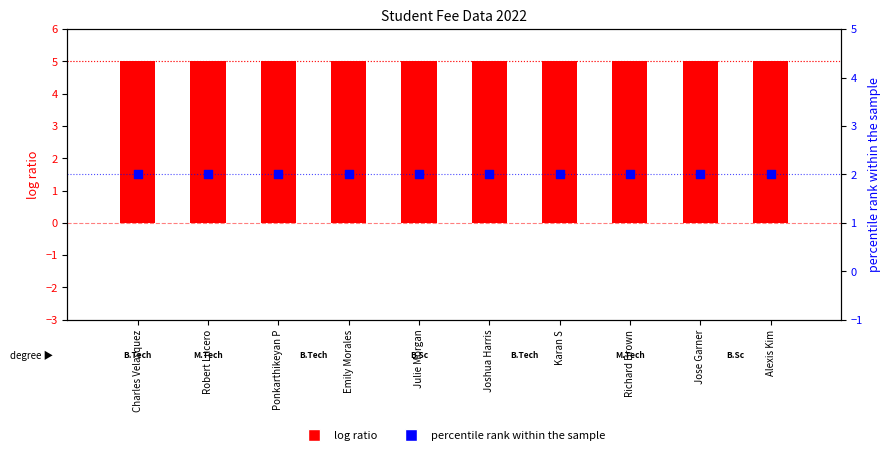

What are all the series names shown in the legend?

log ratio, percentile rank within the sample